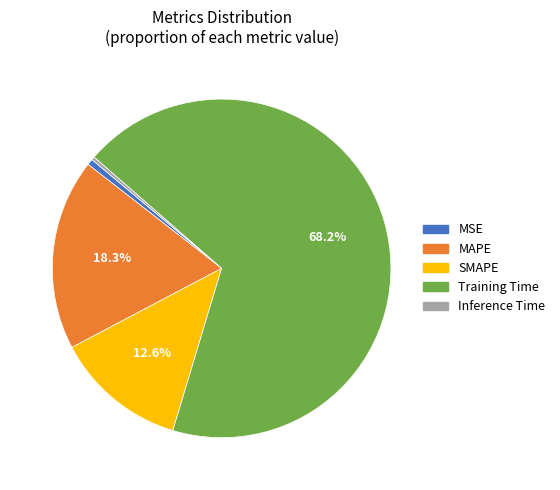

To the nearest percent, what is the combined percentage of Training Time and SMAPE?

81%